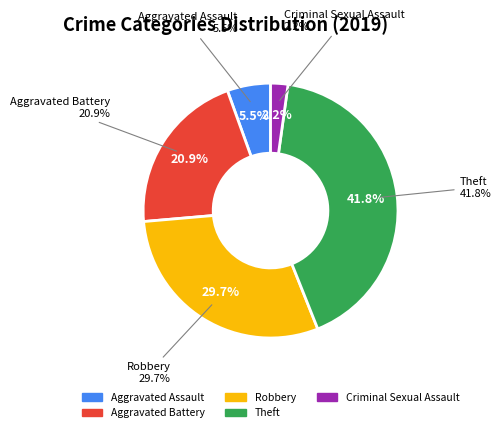

Count the number of slices in the pie.

5